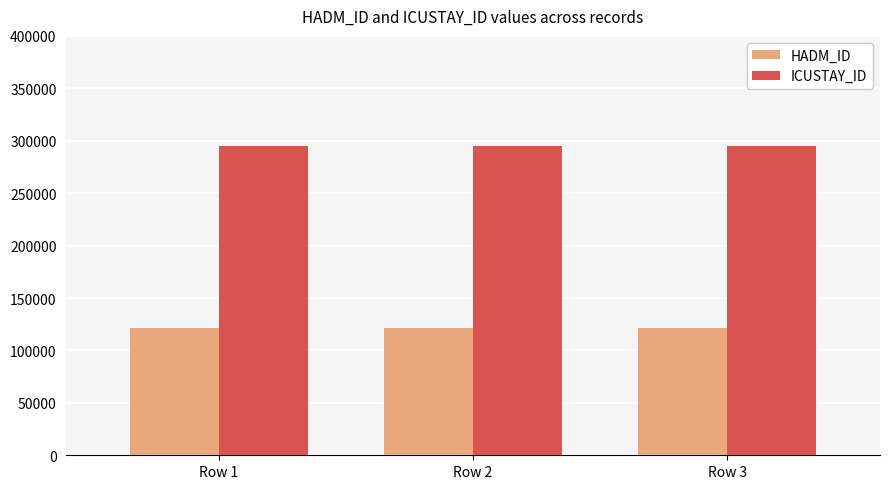

What is the average value of the HADM_ID series?

121353